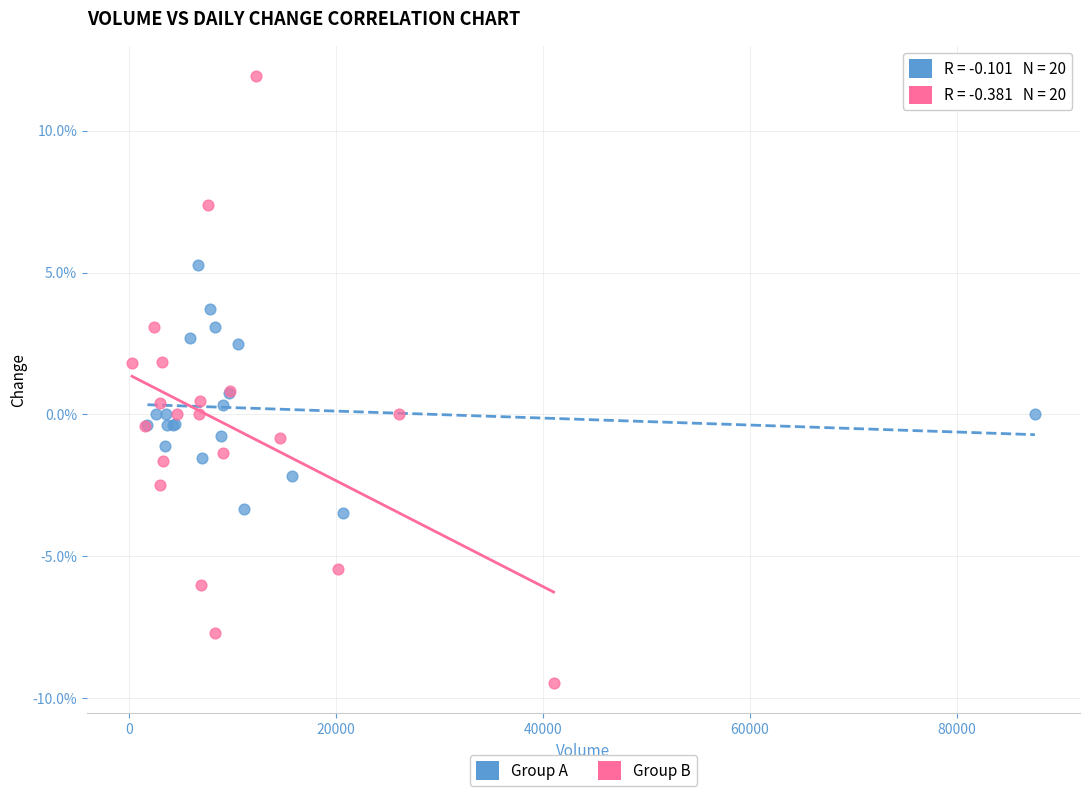

Which series contains the lowest Y value?

Group B